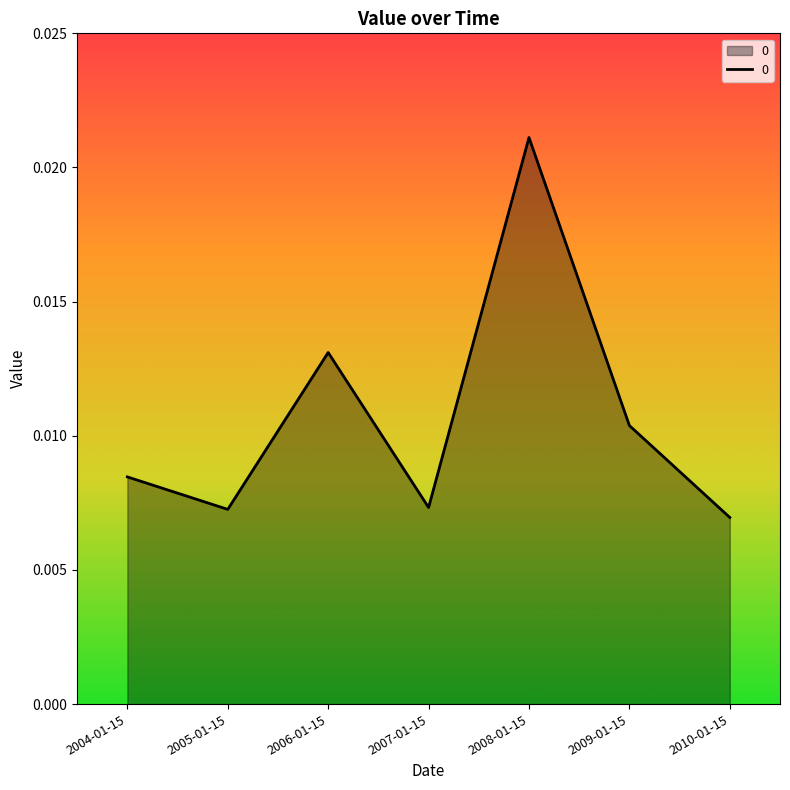

Between 2004-01-15 and 2009-01-15, which is larger?

2009-01-15